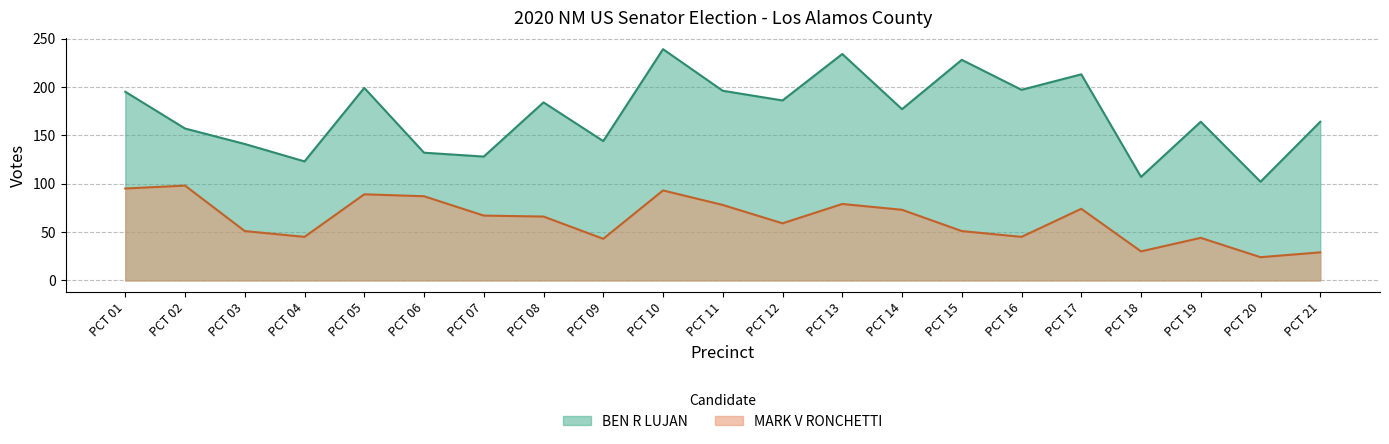

At which category does BEN R LUJAN reach its first local valley?

PCT 04